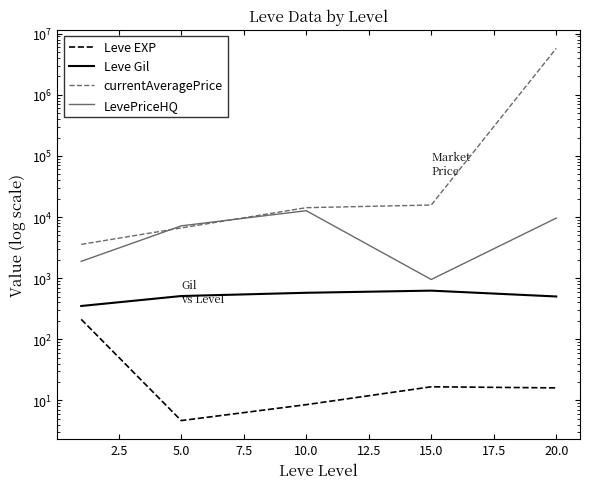

The value of LevePriceHQ at 10.0 is 17128.3. True or false?

False